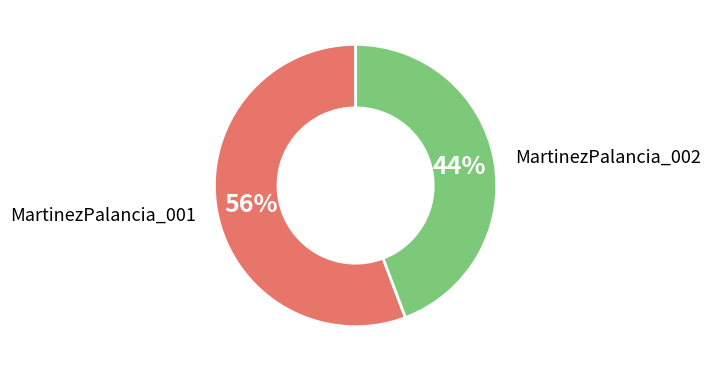

Is there any slice that represents more than half of the pie?

Yes